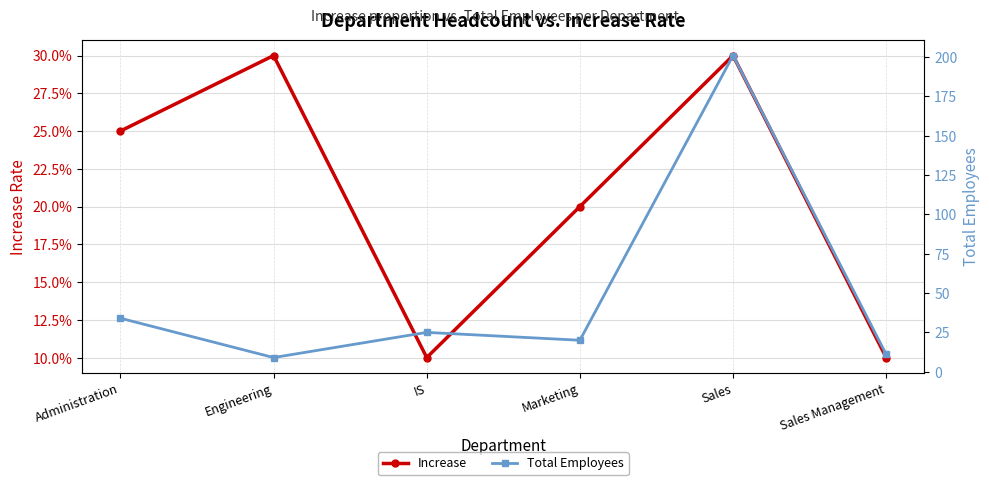

The Total Employees series shows 5.4 at Sales Management. True or false?

False